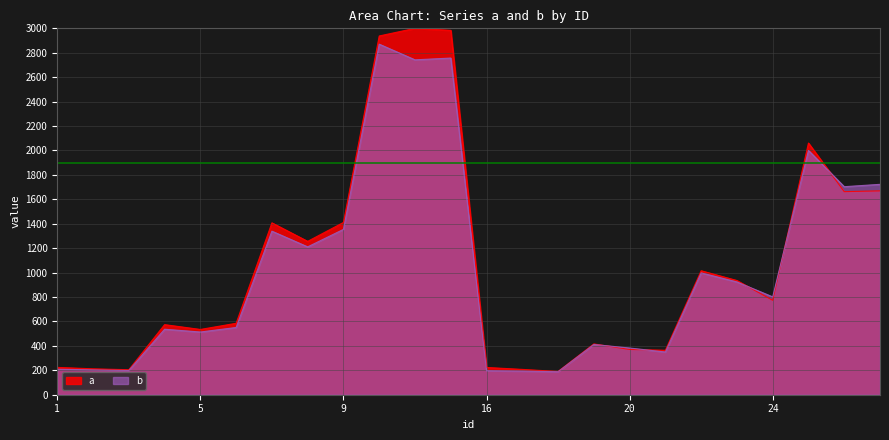

What is the sum of the b values at 11 and 20?

3124.5